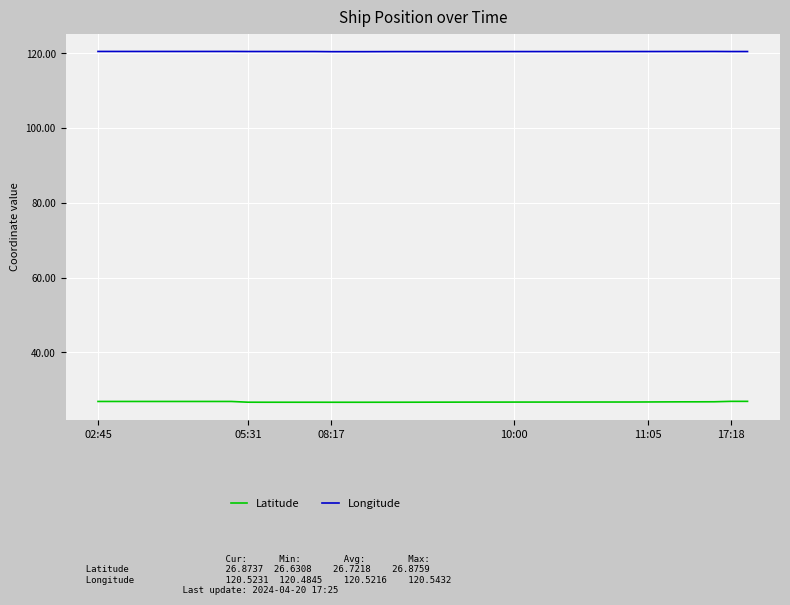

What is the greatest value displayed?

120.5